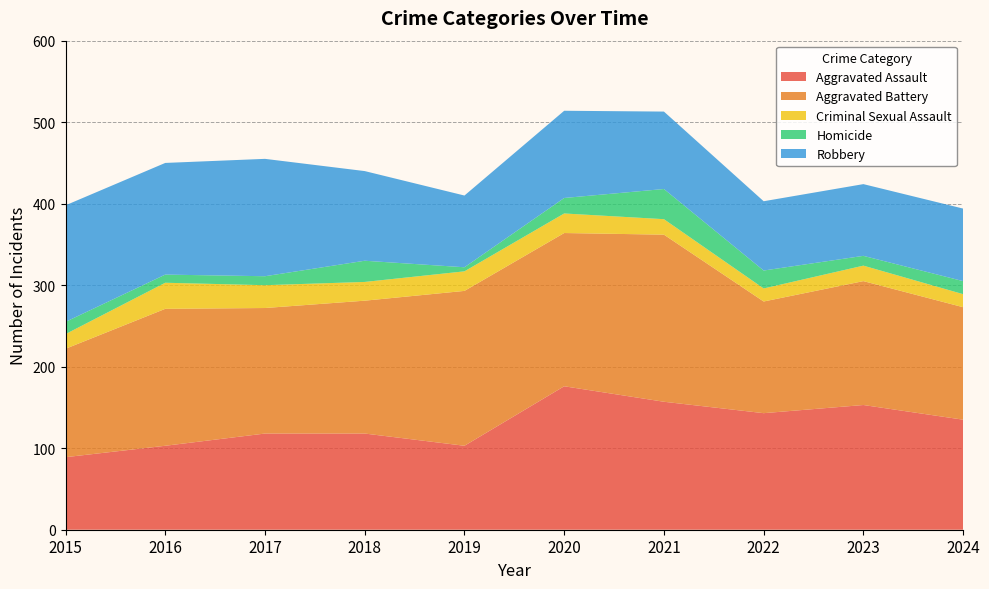

Reading left to right, transcribe all the data shown in this chart.

Aggravated Assault: 89	103	118	118	103	176	157	143	153	135
Aggravated Battery: 133	168	154	163	190	188	205	137	152	138
Criminal Sexual Assault: 18	32	28	23	24	24	19	16	19	16
Homicide: 15	10	11	26	5	19	37	22	12	16
Robbery: 143	137	144	110	88	107	95	85	88	89